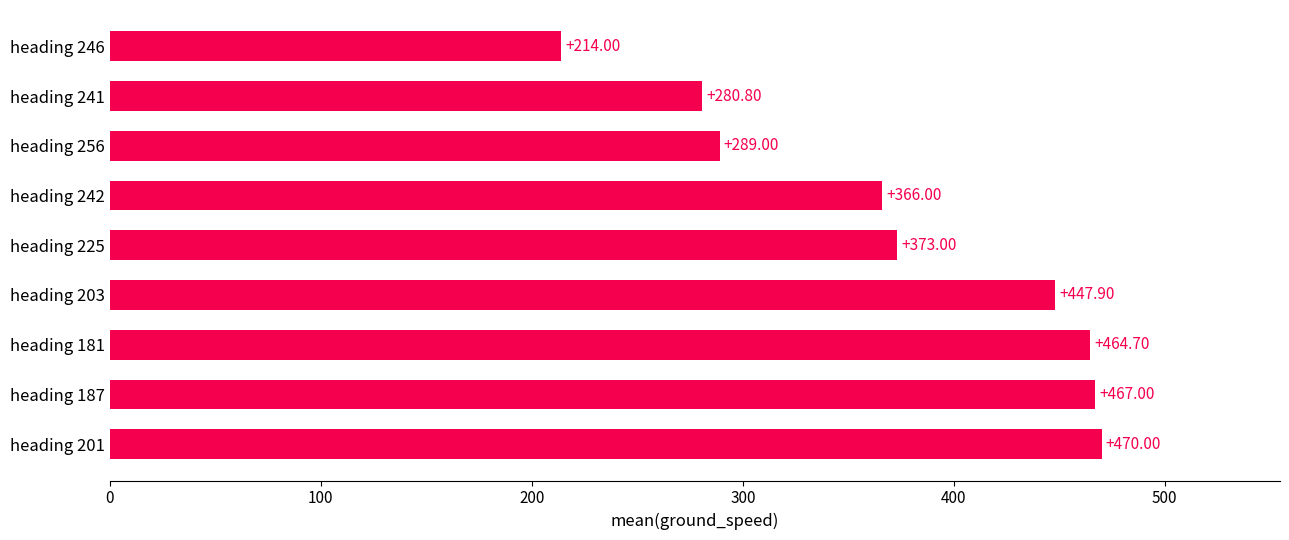

What is the greatest value displayed?

470.0